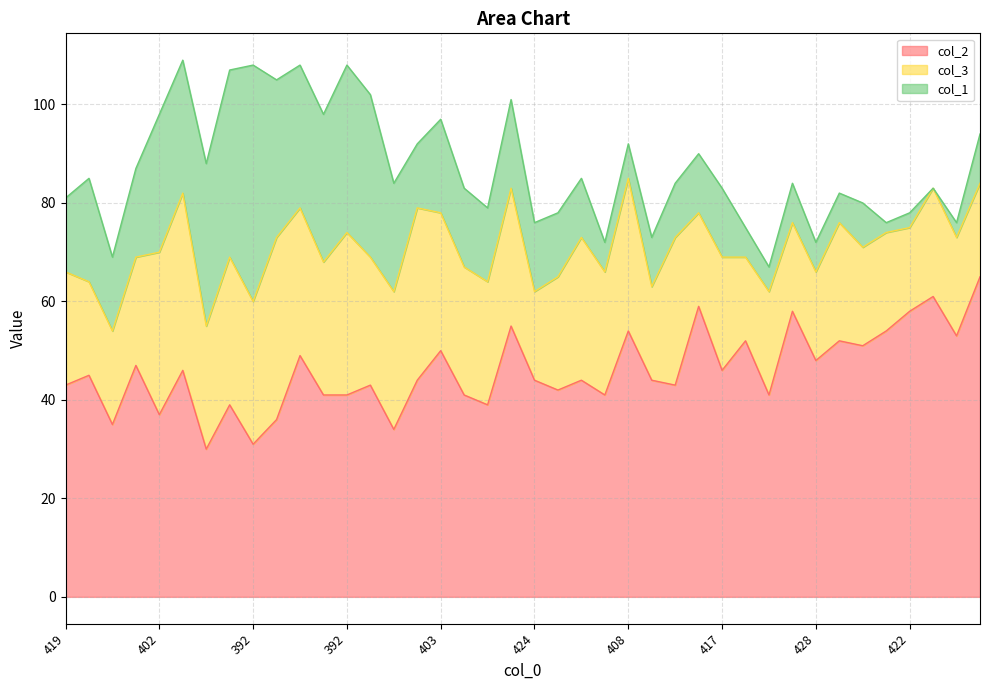

Does the chart display data point markers on the line(s)?

No